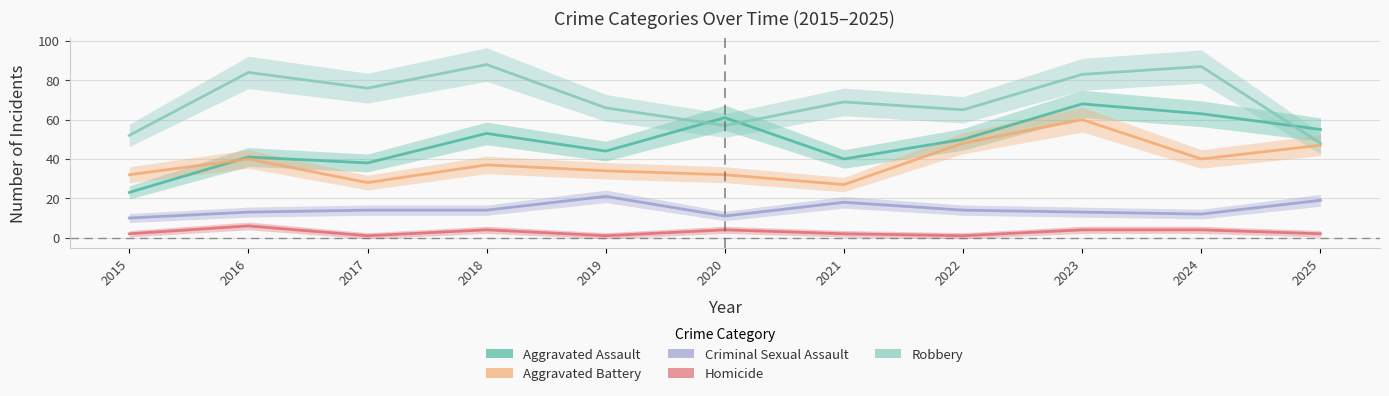

The Aggravated Assault series shows 75 at 2025. True or false?

False